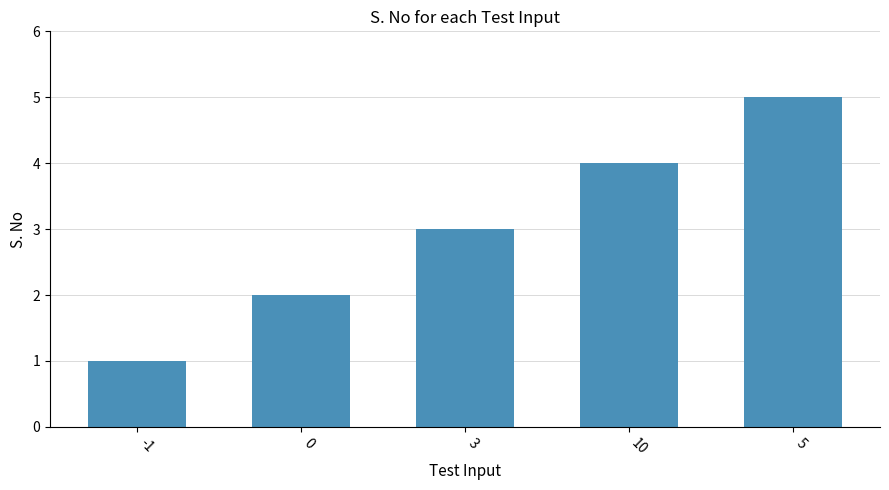

Reading left to right, transcribe all the data shown in this chart.

-1=1	0=2	3=3	10=4	5=5